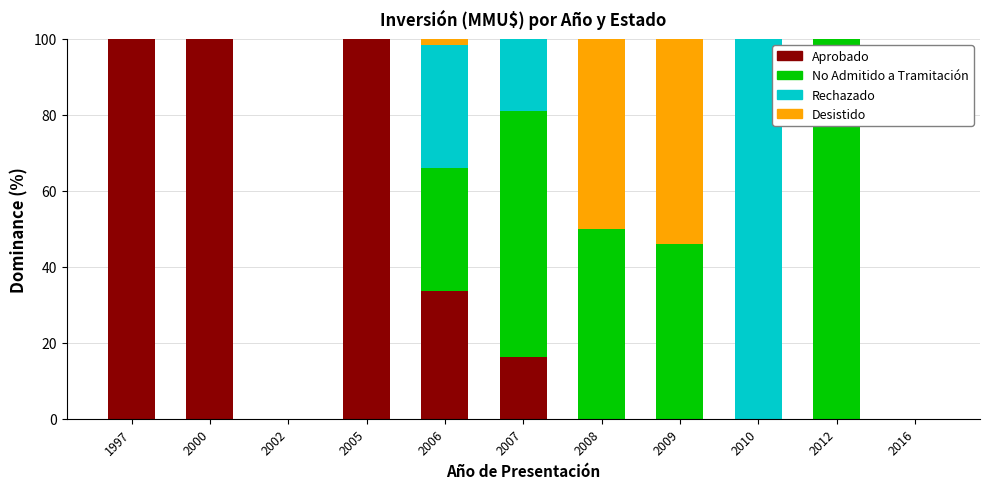

What is the maximum value for Aprobado?

100.0